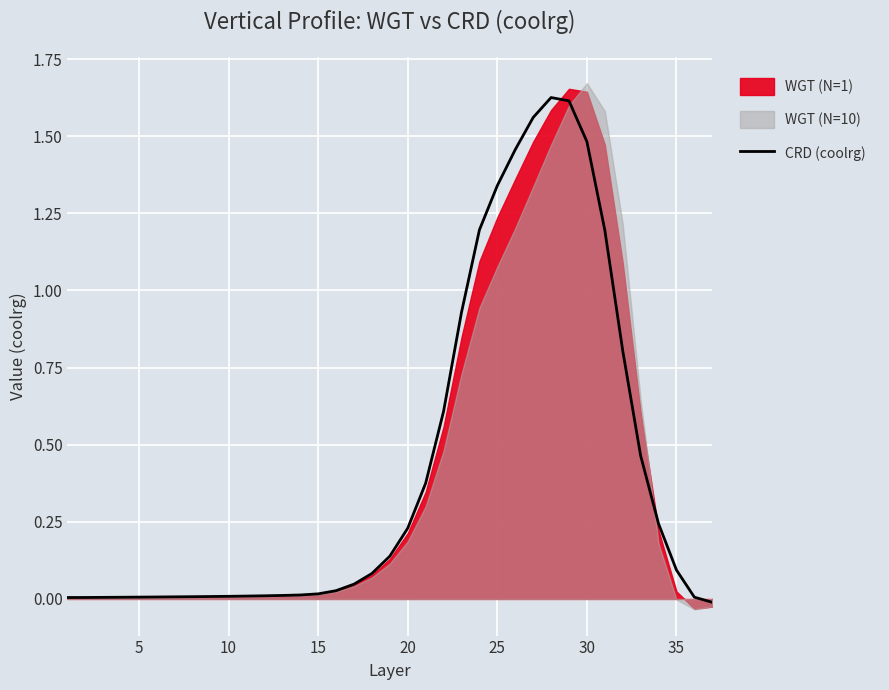

Is it true that the value at 10 is 0.0?

False